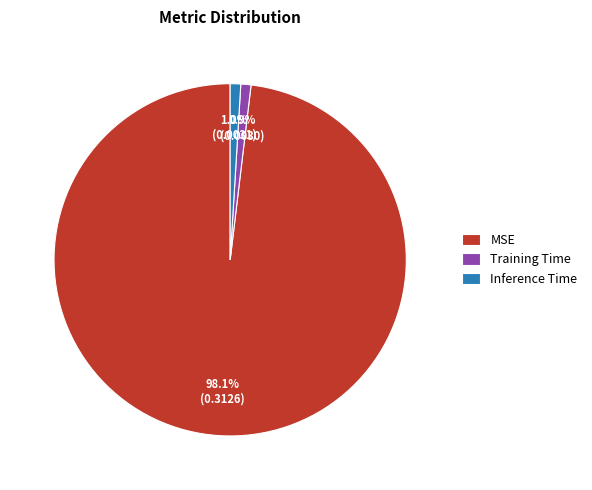

What percentage is the Training Time slice, to the nearest percent?

1%